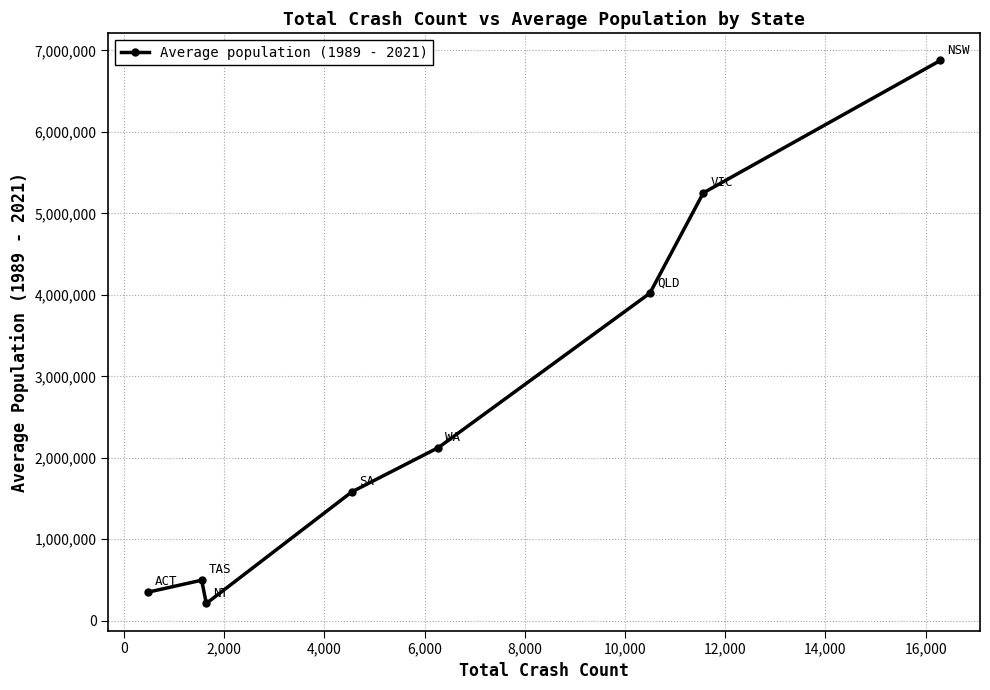

How many points are lower than both their immediate neighbors (excluding endpoints)?

1